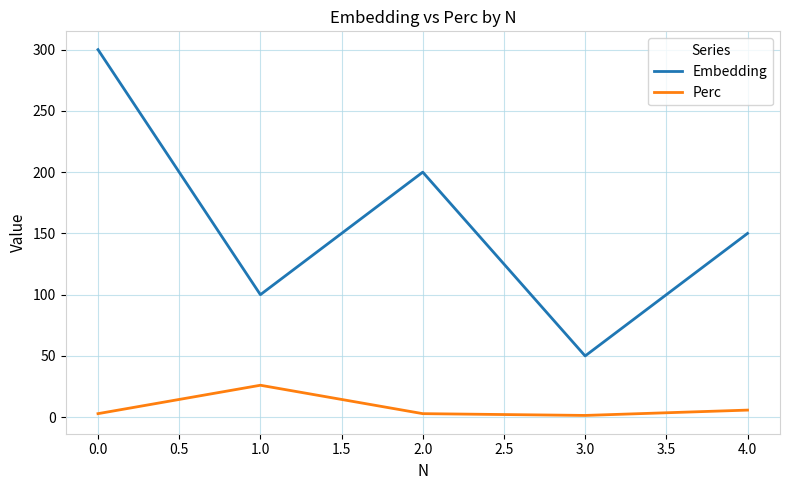

In Embedding, how many points are higher than both neighbors (excluding endpoints)?

1